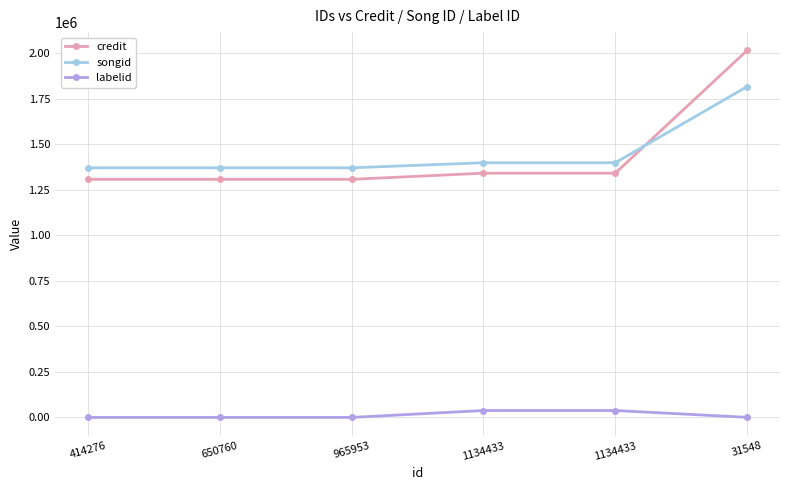

How many series are shown in this chart?

3